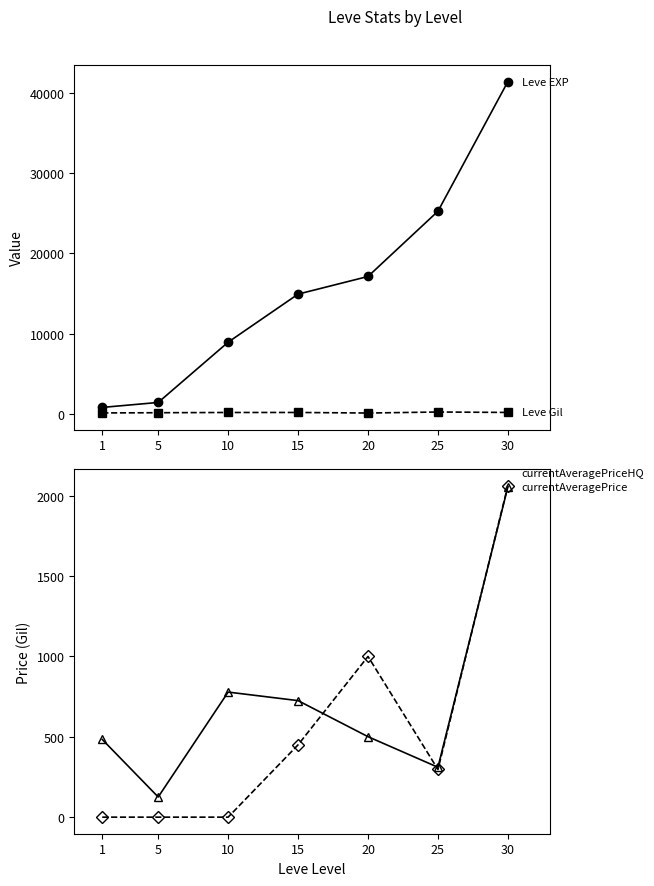

How many lines are shown in the chart?

4